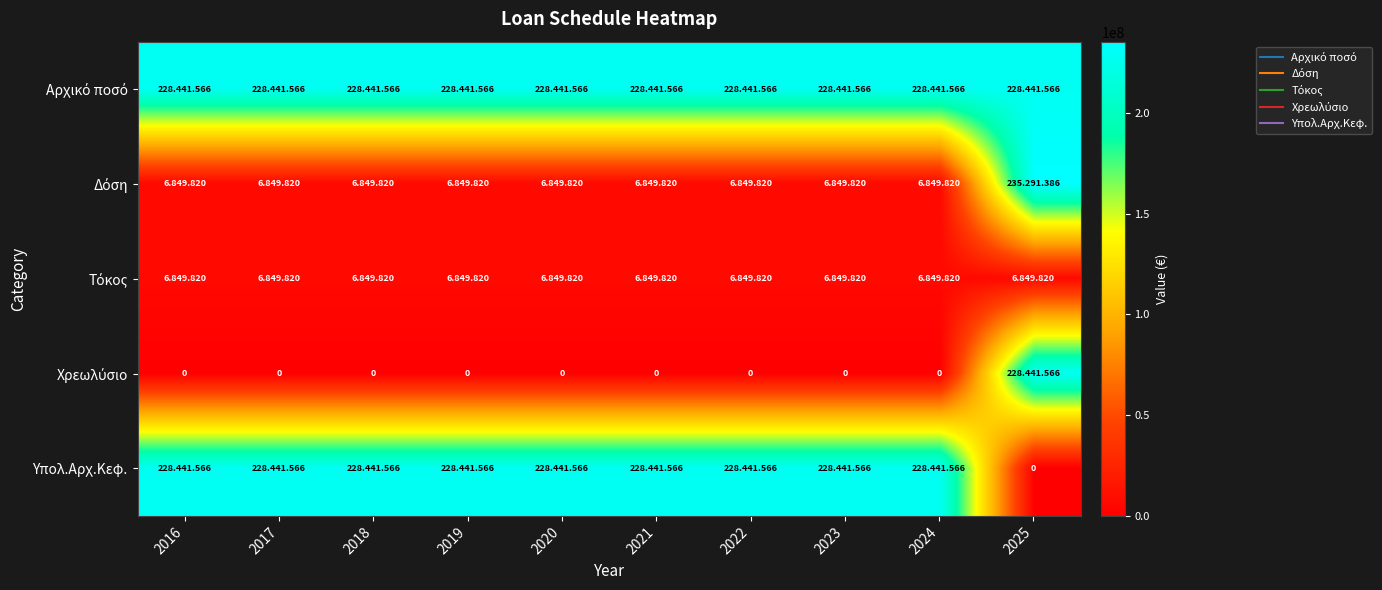

What is the maximum value shown in the chart?

235291386